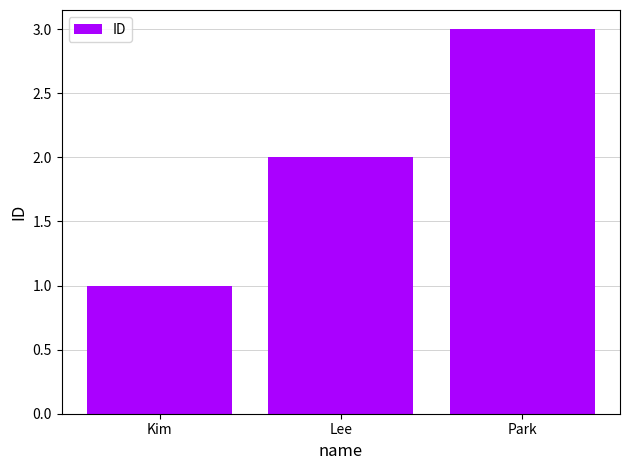

What is the difference between the values at Kim and Park?

2